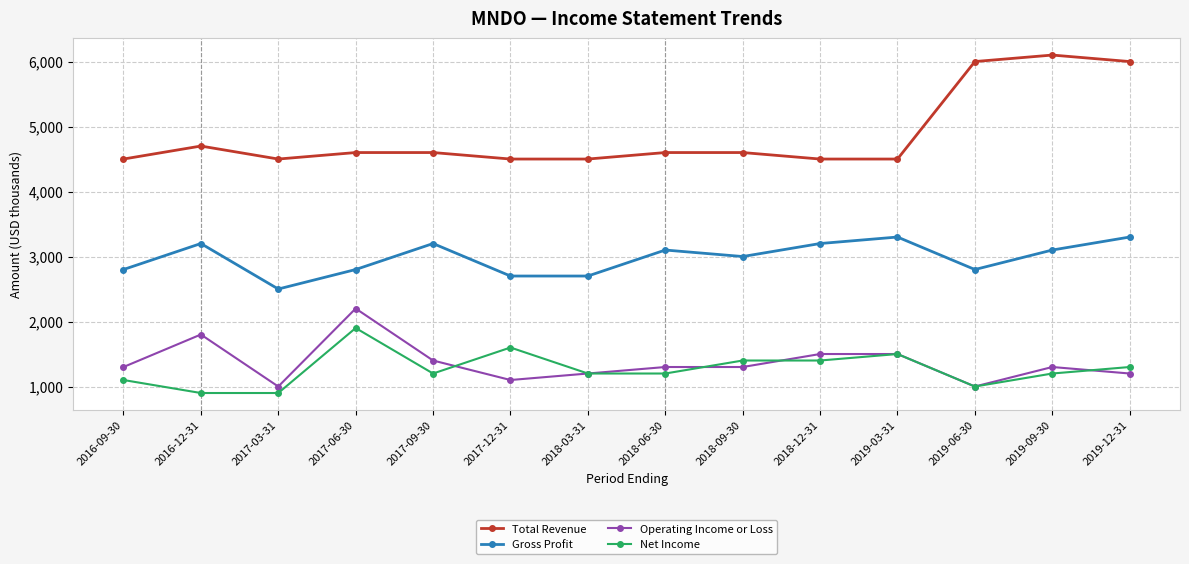

Which series has the widest spread of values?

Total Revenue